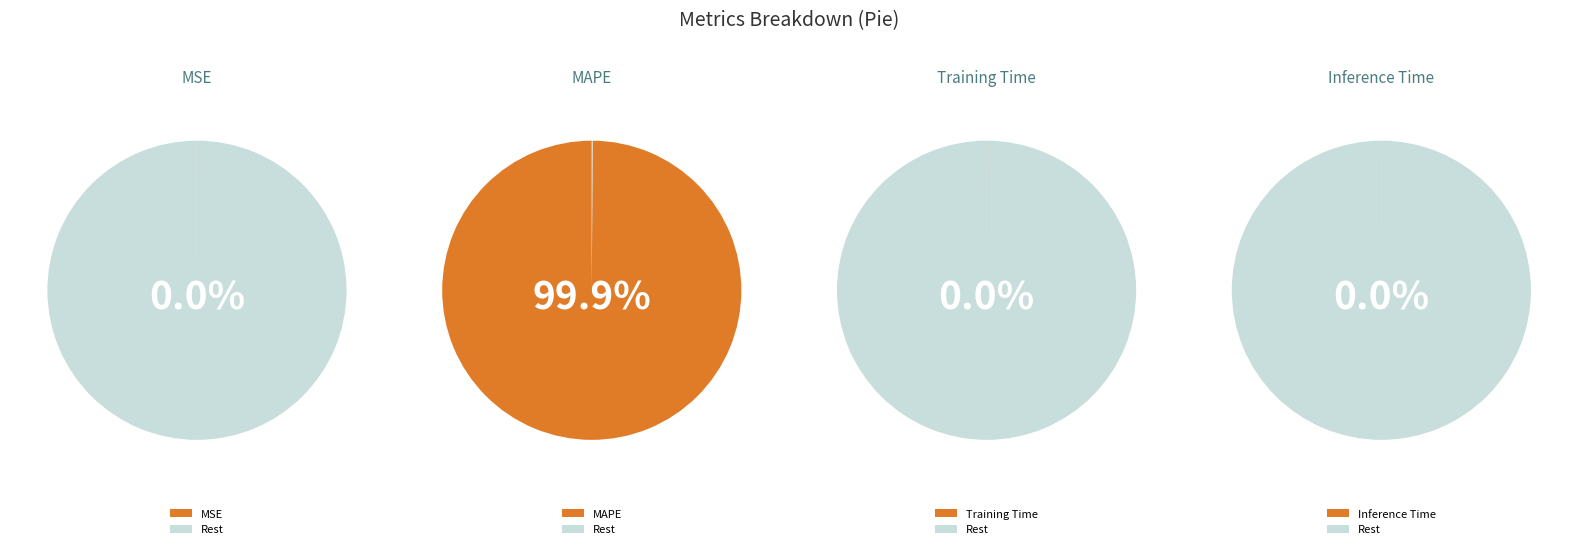

To the nearest percent, what is the difference between the largest and smallest slice percentages?

100%